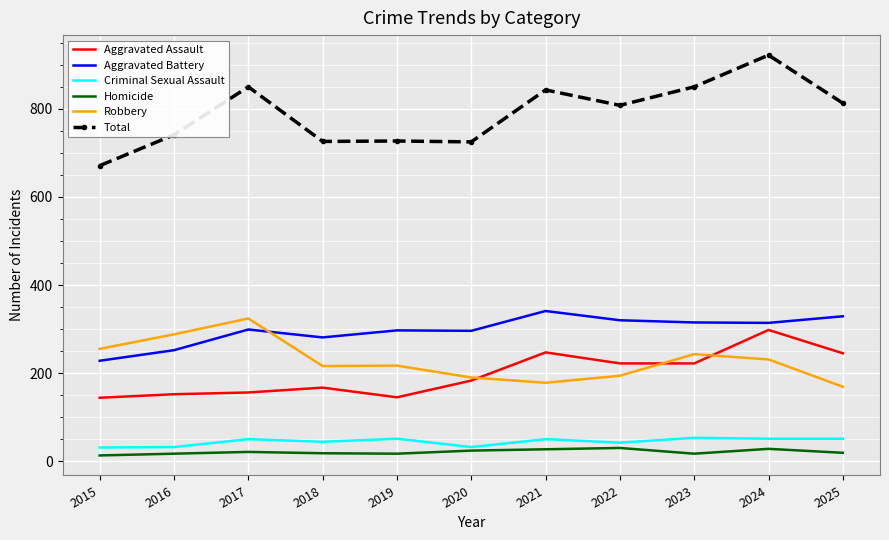

What is the difference between the highest and lowest values at 2020?

701